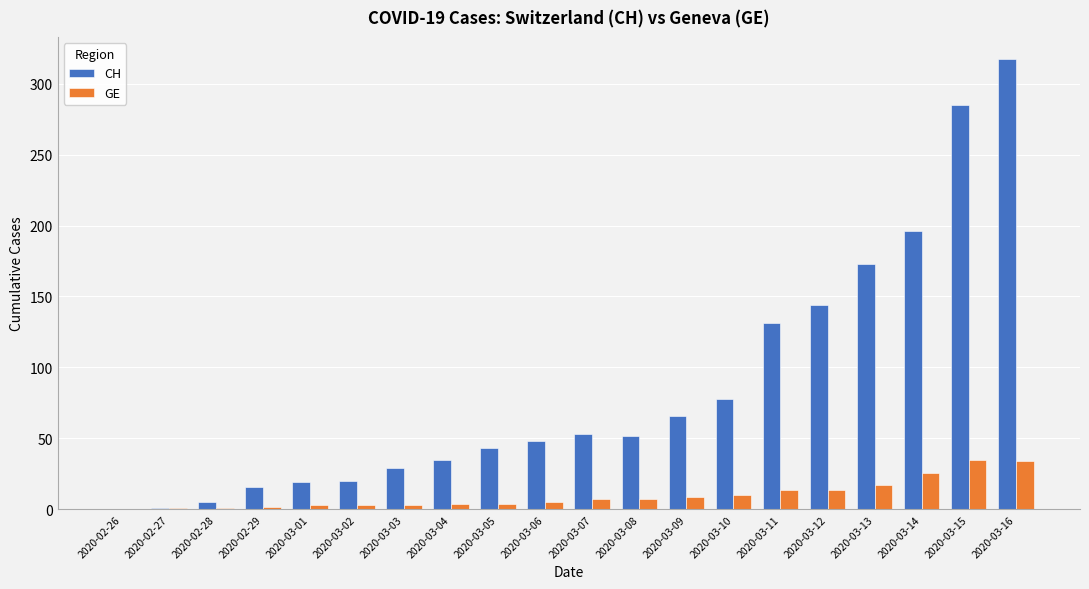

At which category does the chart reach its peak across all series?

2020-03-16